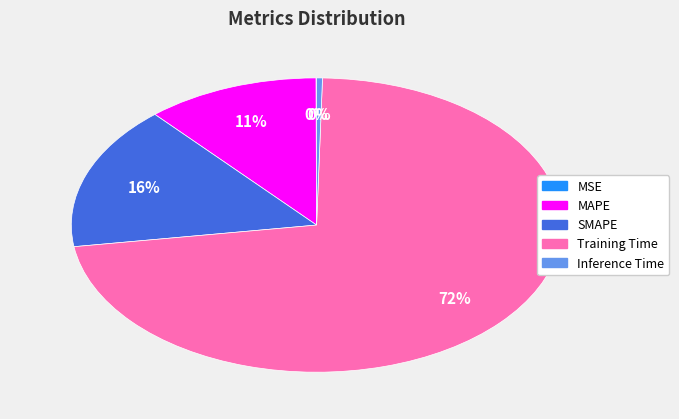

To the nearest percent, what portion does SMAPE represent?

16%